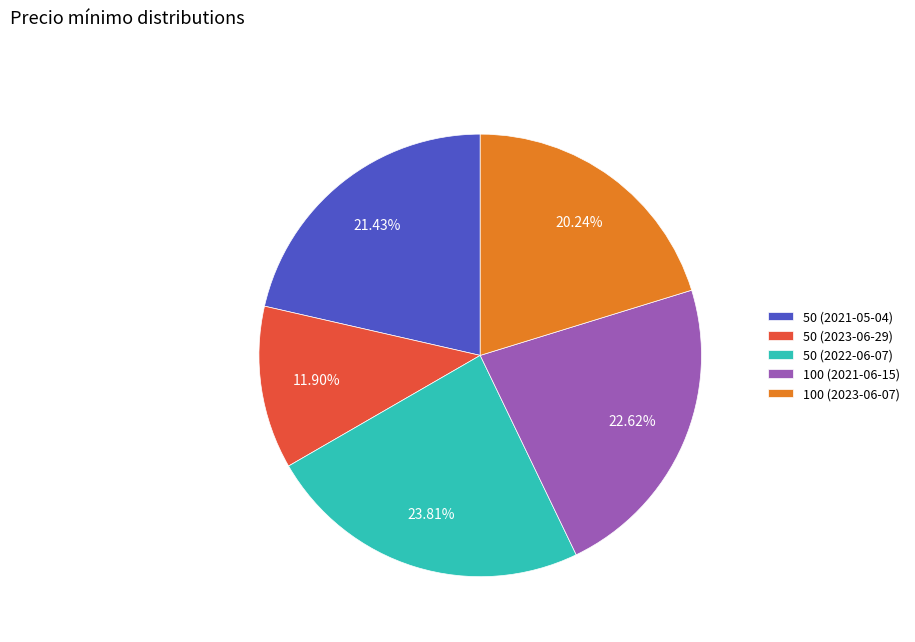

Approximately how many times larger is the value at 100 (2023-06-07) compared to 50 (2021-05-04)?

0.9